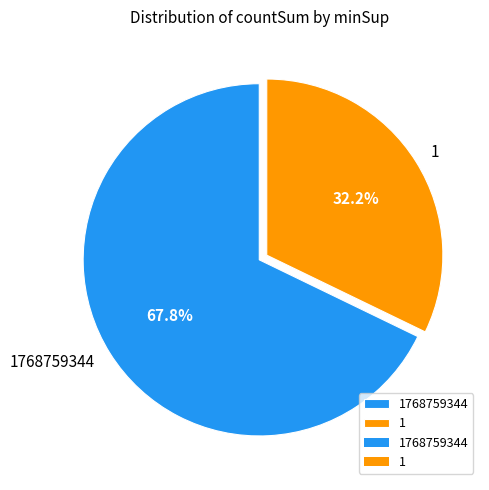

Which category has the smallest portion of the pie?

1